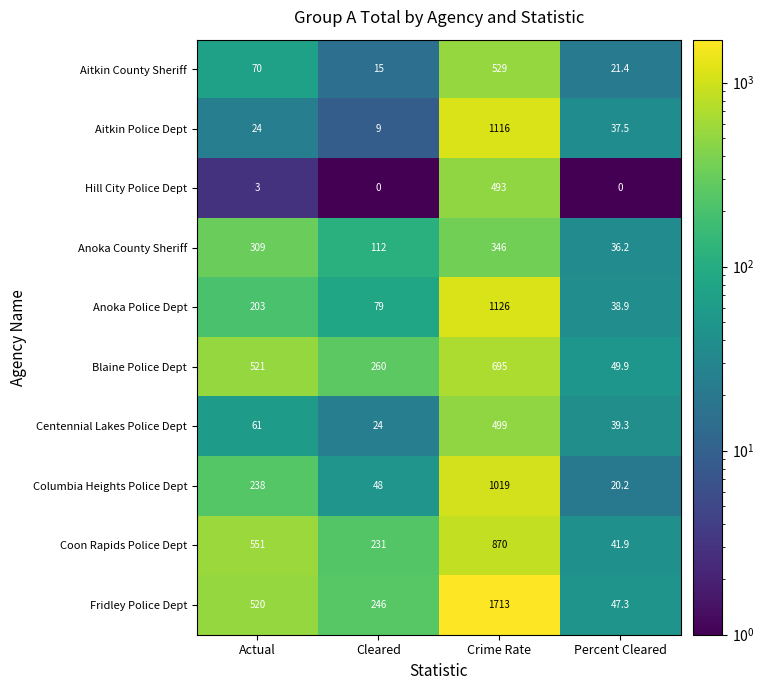

How many data points in Columbia Heights Police Dept are less than 238?

2